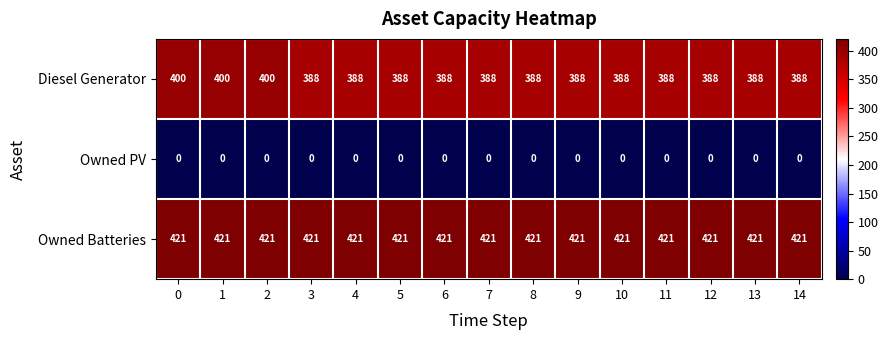

The Owned Batteries series shows 196 at 5. True or false?

False